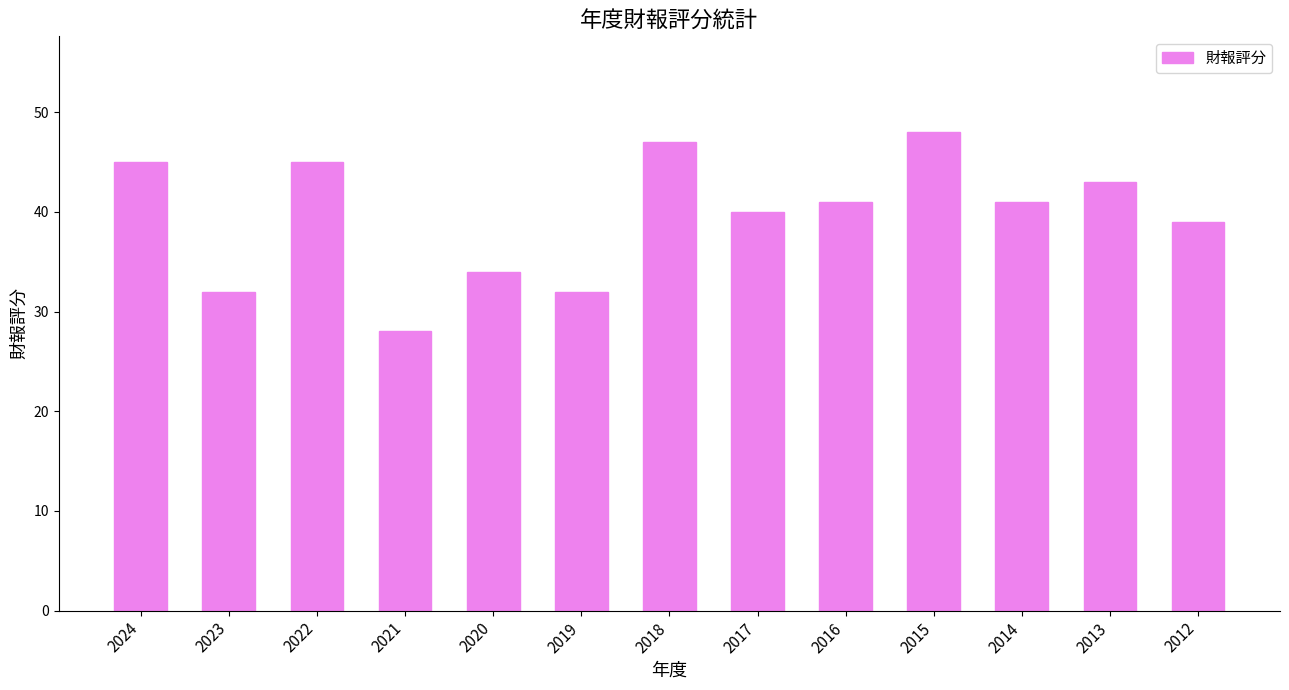

What is the minimum value shown in the chart?

28